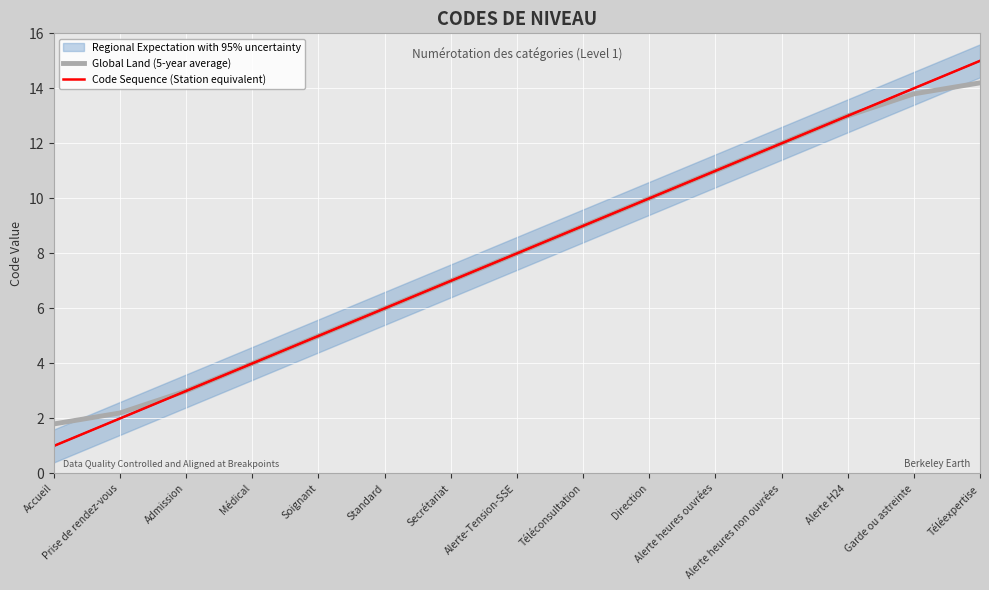

The value of Global Land (5-year average) at Téléconsultation is 9.0. True or false?

True